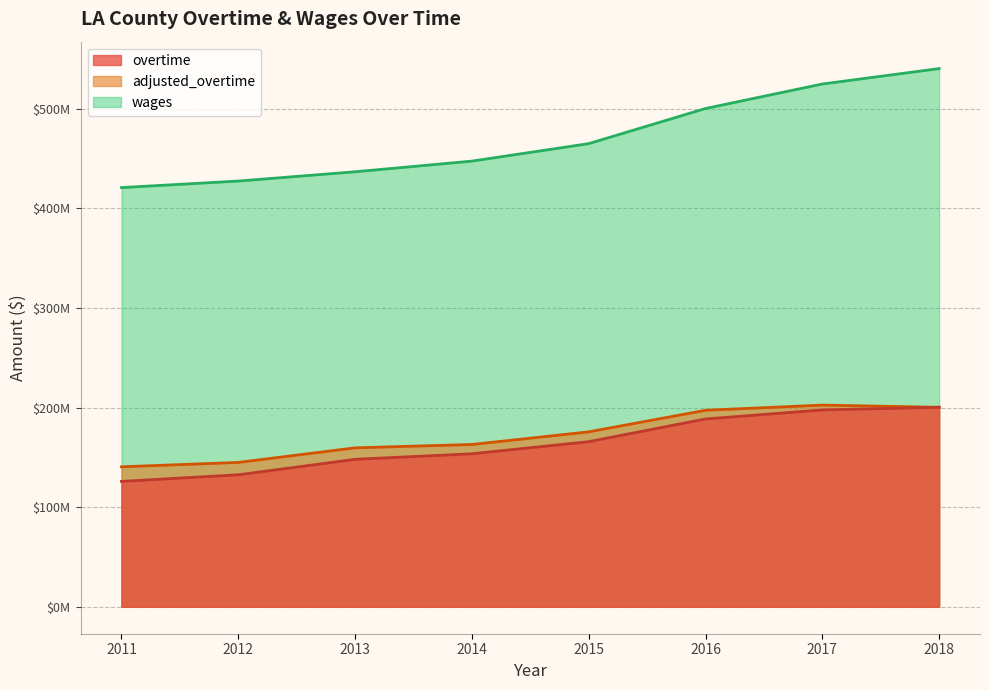

What is the maximum value shown in the chart?

540509188.0